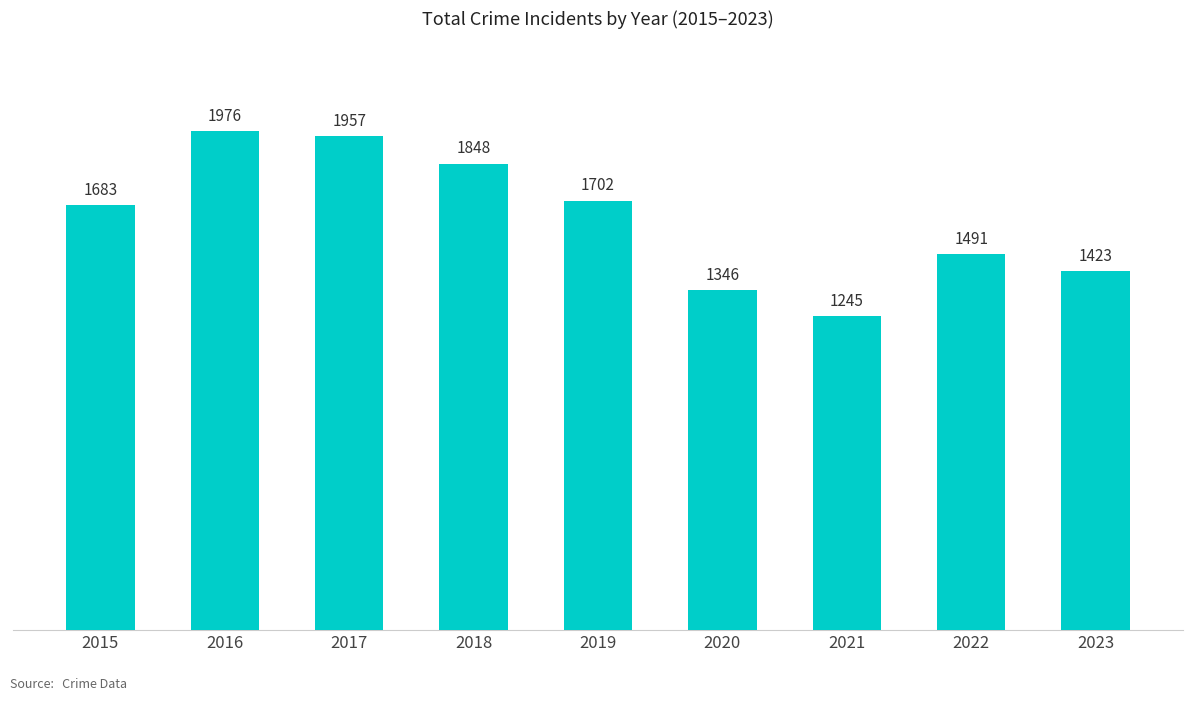

Rank the categories by value from lowest to highest.

2021, 2020, 2023, 2022, 2015, 2019, 2018, 2017, 2016